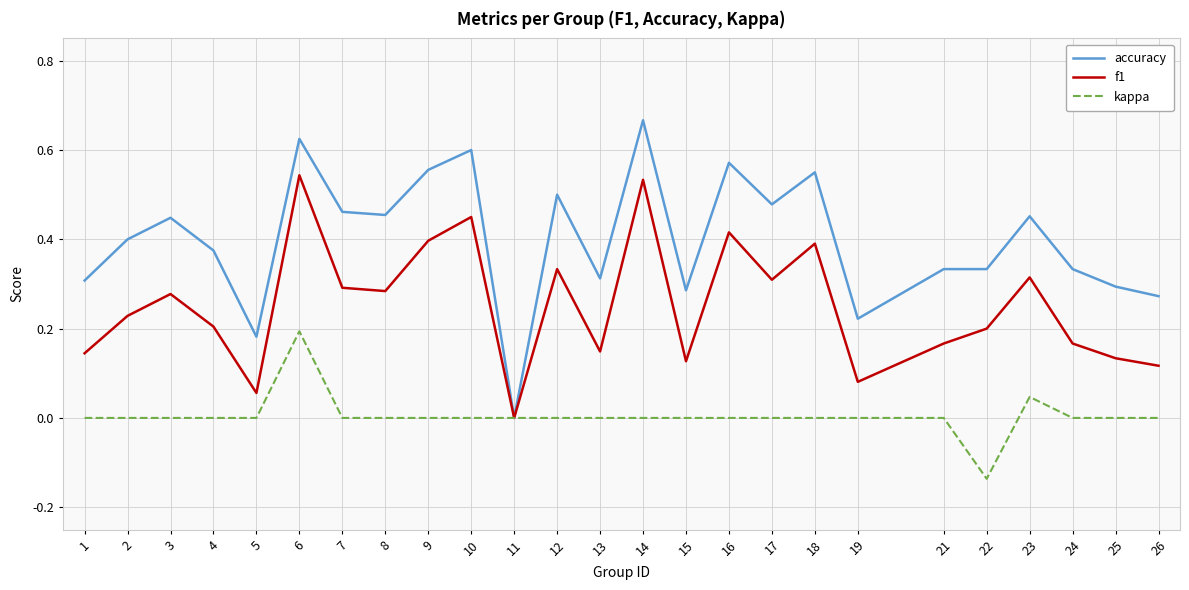

Which series has the largest total across all categories?

accuracy